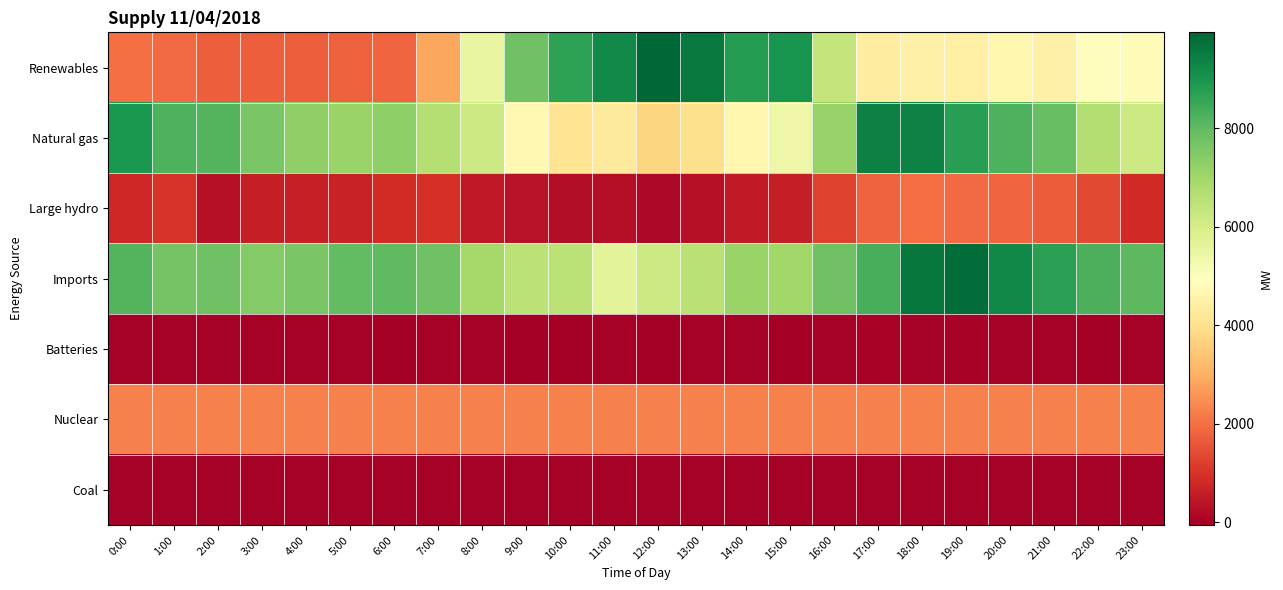

Reading left to right, extract all data points from this chart.

Renewables: 0:00=1982	1:00=1910	2:00=1743	3:00=1714	4:00=1711	5:00=1767	6:00=1845	7:00=2873	8:00=5504	9:00=7801	10:00=8692	11:00=9211	12:00=9953	13:00=9578	14:00=8791	15:00=8982	16:00=6379	17:00=4394	18:00=4487	19:00=4464	20:00=4650	21:00=4504	22:00=4908	23:00=4824
Natural gas: 0:00=8928	1:00=8249	2:00=8178	3:00=7636	4:00=7270	5:00=7102	6:00=7325	7:00=6657	8:00=6170	9:00=4739	10:00=4105	11:00=4312	12:00=3753	13:00=3983	14:00=4668	15:00=5387	16:00=7151	17:00=9431	18:00=9400	19:00=8742	20:00=8254	21:00=7894	22:00=6685	23:00=6186
Large hydro: 0:00=777	1:00=1032	2:00=330	3:00=585	4:00=626	5:00=673	6:00=859	7:00=956	8:00=463	9:00=368	10:00=246	11:00=268	12:00=137	13:00=324	14:00=497	15:00=588	16:00=1274	17:00=1785	18:00=1956	19:00=1912	20:00=1853	21:00=1689	22:00=1364	23:00=822
Imports: 0:00=8163	1:00=7719	2:00=7785	3:00=7452	4:00=7638	5:00=7968	6:00=8036	7:00=7782	8:00=6916	9:00=6534	10:00=6537	11:00=5685	12:00=6174	13:00=6558	14:00=7101	15:00=6992	16:00=7785	17:00=8332	18:00=9638	19:00=9811	20:00=9259	21:00=8740	22:00=8307	23:00=8060
Batteries: 0:00=15	1:00=2	2:00=-3	3:00=-10	4:00=-2	5:00=-15	6:00=-20	7:00=4	8:00=-14	9:00=-26	10:00=-42	11:00=7	12:00=-55	13:00=-5	14:00=19	15:00=-25	16:00=-3	17:00=33	18:00=17	19:00=38	20:00=12	21:00=-5	22:00=-33	23:00=-5
Nuclear: 0:00=2256	1:00=2256	2:00=2257	3:00=2257	4:00=2258	5:00=2261	6:00=2261	7:00=2261	8:00=2258	9:00=2258	10:00=2259	11:00=2256	12:00=2254	13:00=2253	14:00=2252	15:00=2253	16:00=2254	17:00=2255	18:00=2255	19:00=2256	20:00=2256	21:00=2256	22:00=2257	23:00=2256
Coal: 0:00=13	1:00=11	2:00=10	3:00=10	4:00=7	5:00=12	6:00=13	7:00=13	8:00=11	9:00=12	10:00=11	11:00=13	12:00=11	13:00=11	14:00=10	15:00=10	16:00=10	17:00=11	18:00=11	19:00=13	20:00=13	21:00=13	22:00=13	23:00=14